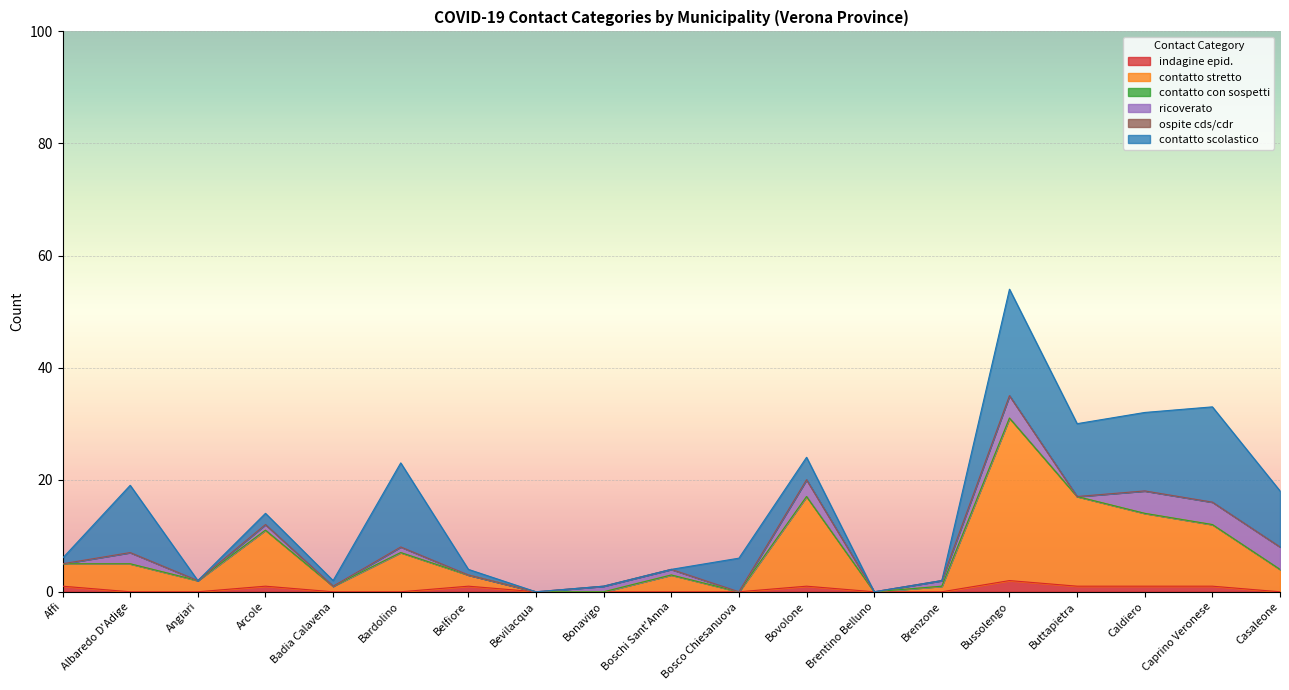

Is it true that contatto con sospetti equals 0 at Caldiero?

True